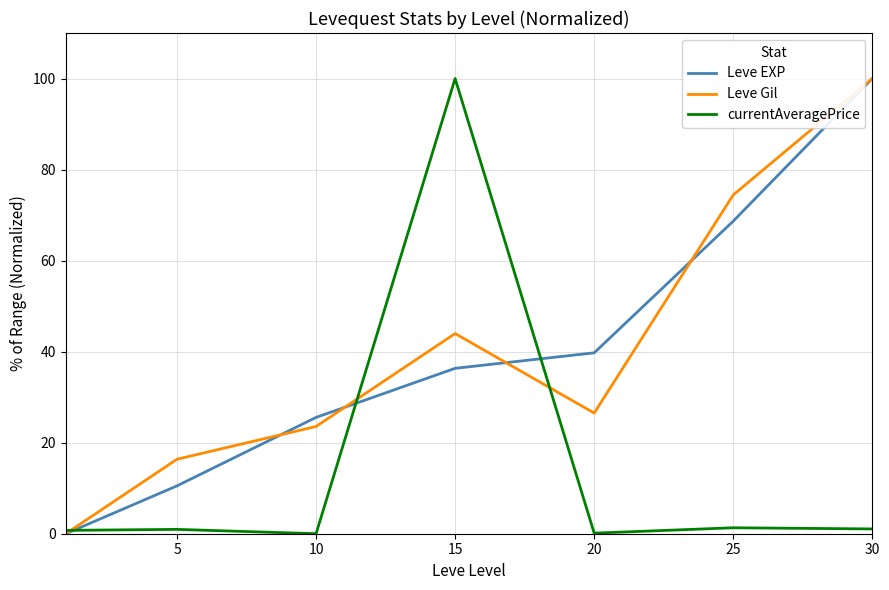

What is the highest value of the Leve EXP series?

100.0